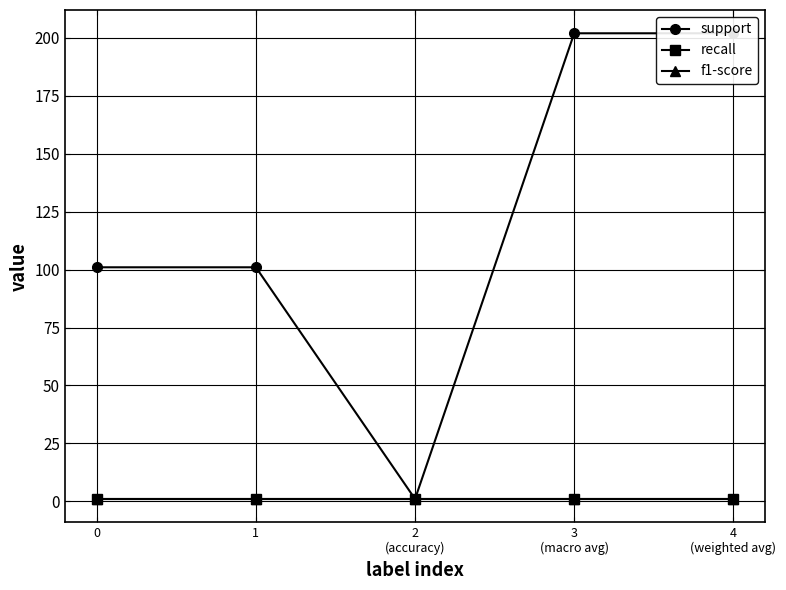

Between 3
(macro avg) and 4
(weighted avg), which is larger?

3
(macro avg)